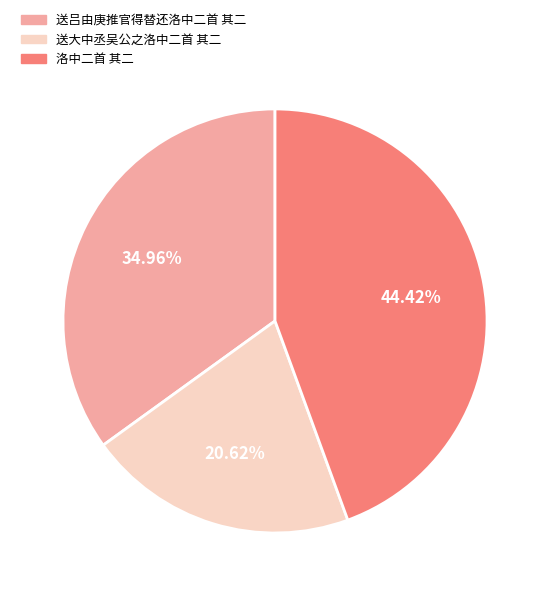

Count the number of slices in the pie.

3